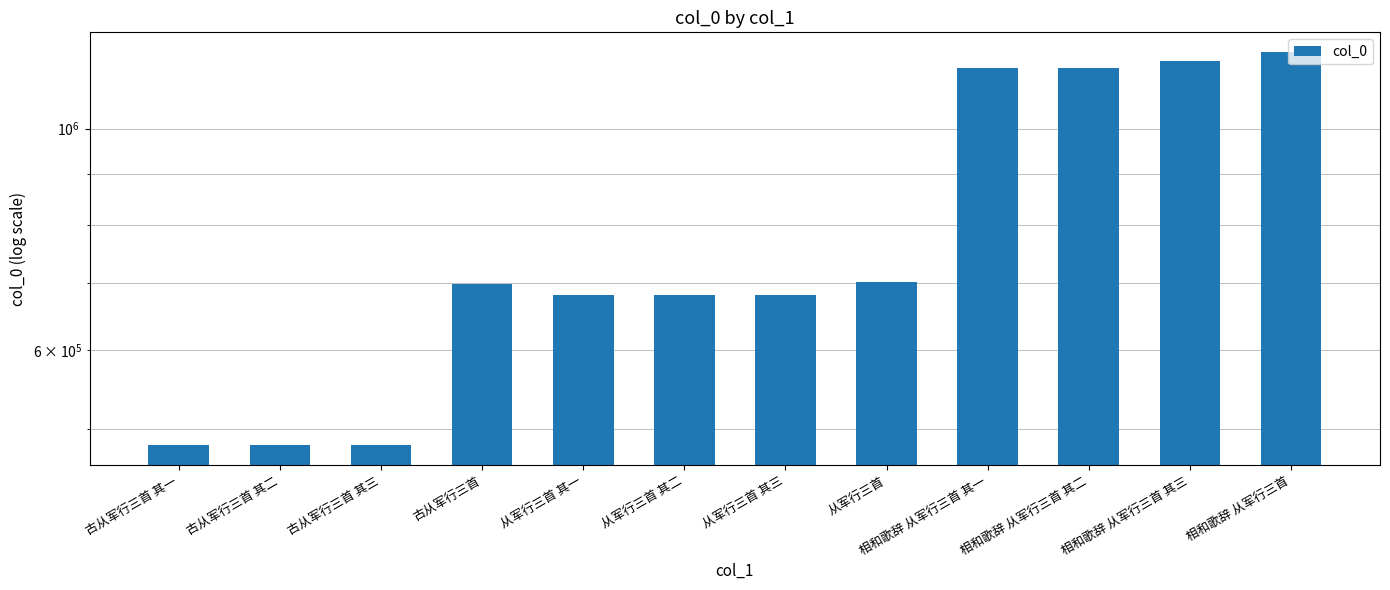

Reading left to right, what are all the values shown in this chart?

古从军行三首 其一=481277	古从军行三首 其二=481278	古从军行三首 其三=481279	古从军行三首=698755	从军行三首 其一=680286	从军行三首 其二=680287	从军行三首 其三=680288	从军行三首=701903	相和歌辞 从军行三首 其一=1151653	相和歌辞 从军行三首 其二=1151654	相和歌辞 从军行三首 其三=1168858	相和歌辞 从军行三首=1193667